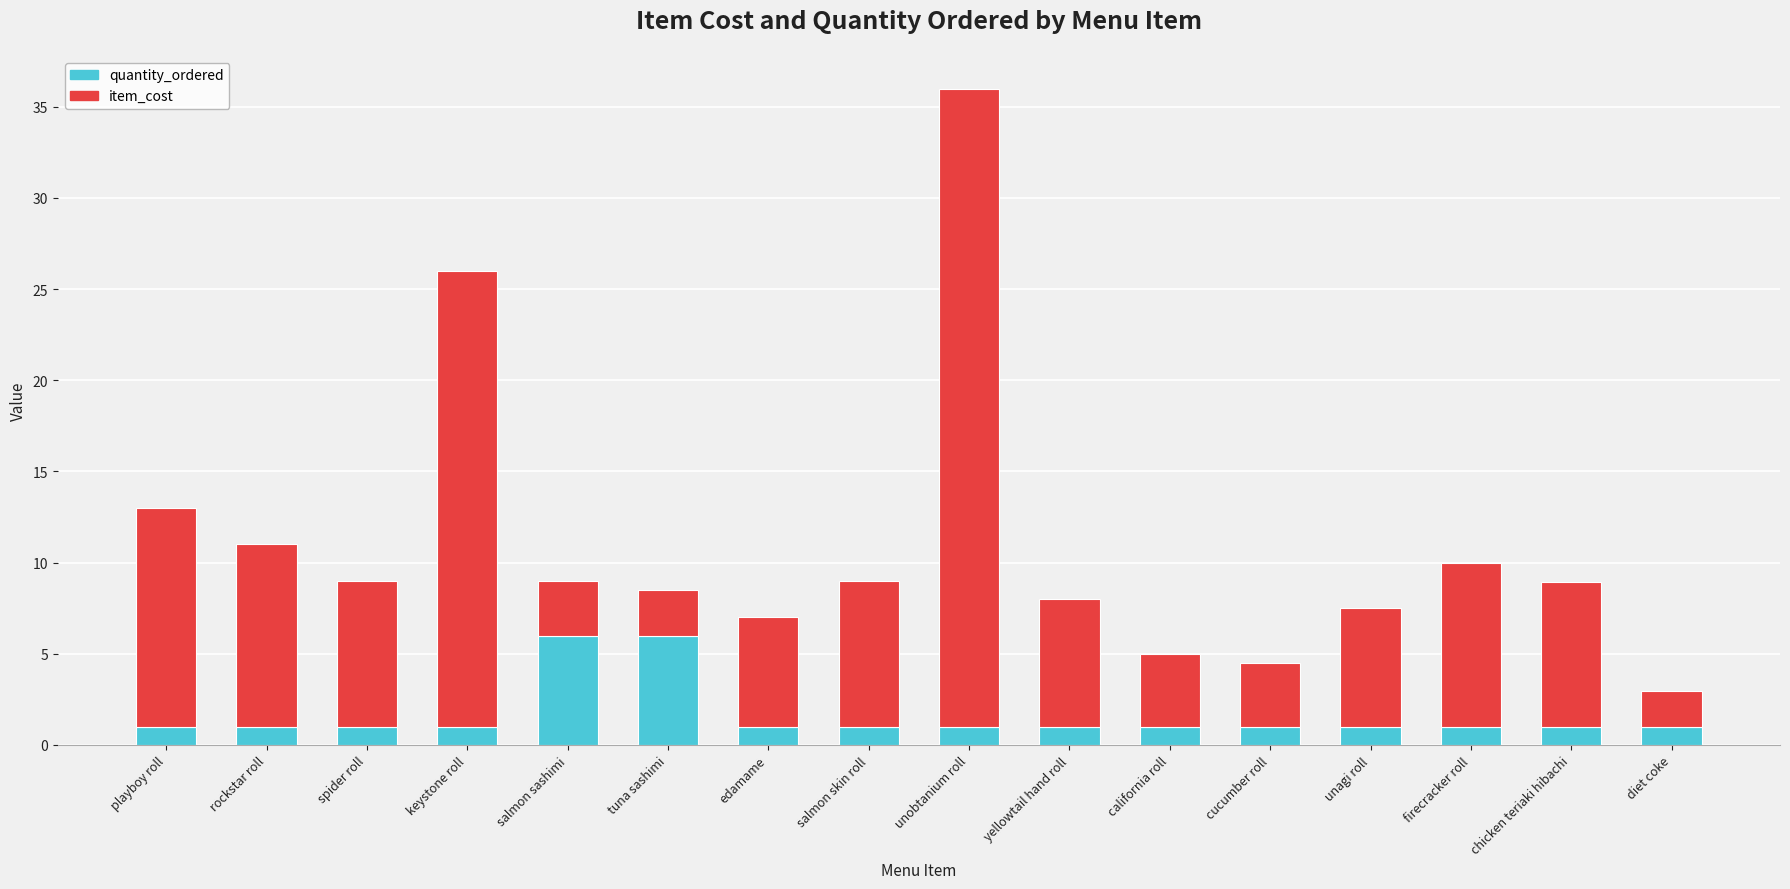

What is the total value across all series at edamame?

7.0